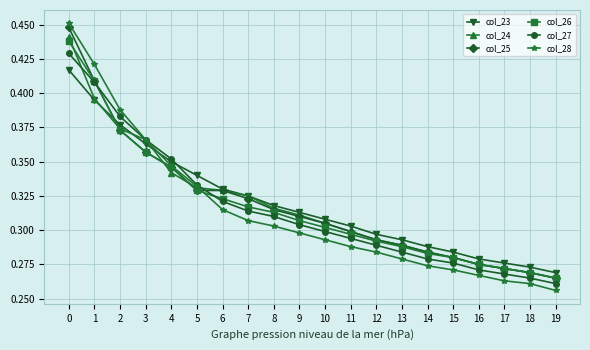

What are all the series names shown in the legend?

col_23, col_24, col_25, col_26, col_27, col_28